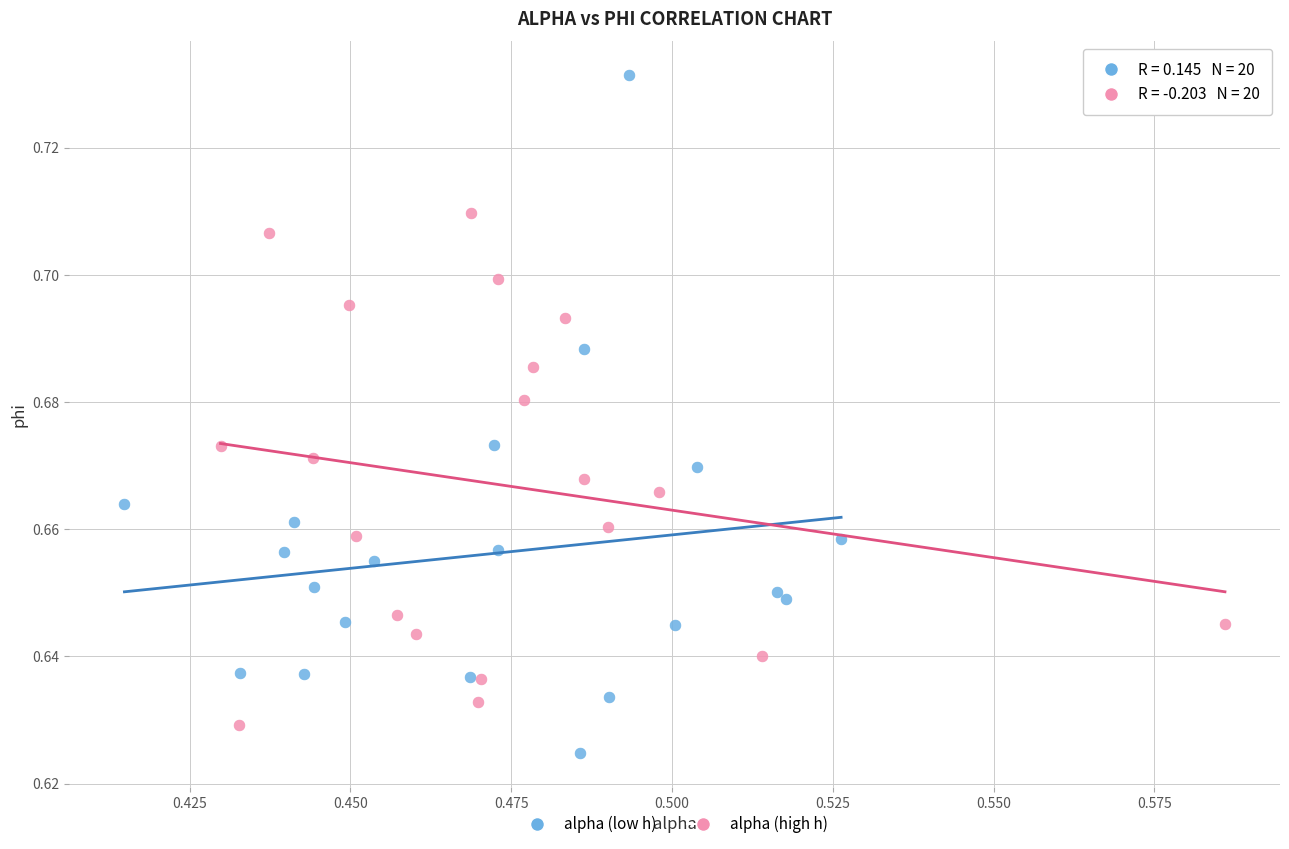

Which series contains the lowest Y value?

alpha (low h)